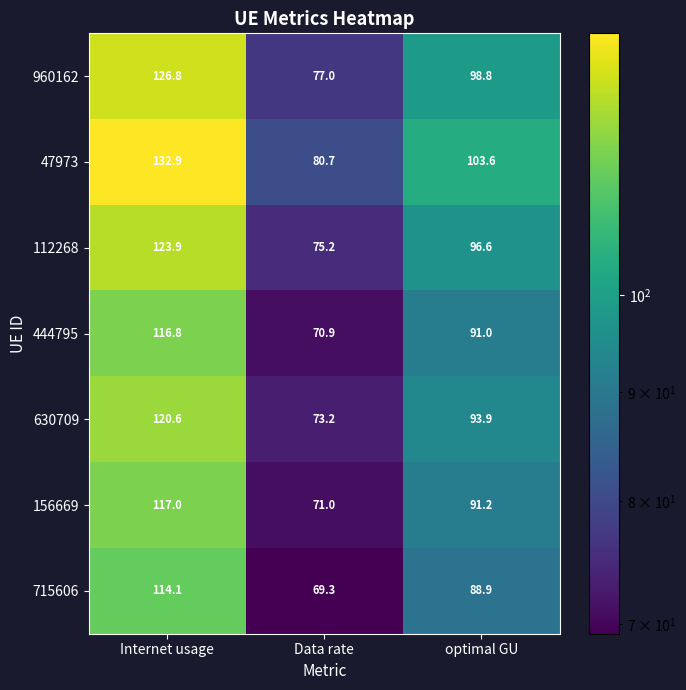

What is the difference between the 444795 values at Data rate and Internet usage?

45.9